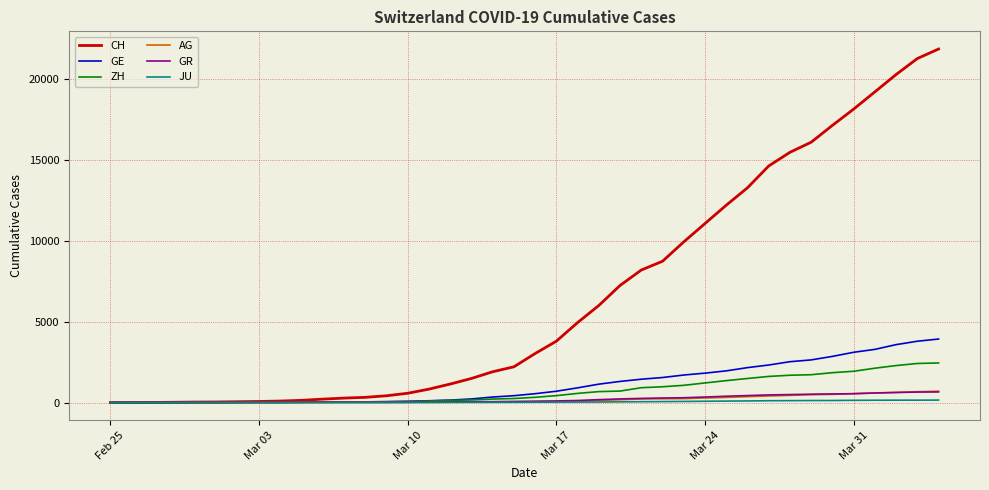

What is the greatest value displayed?

21855